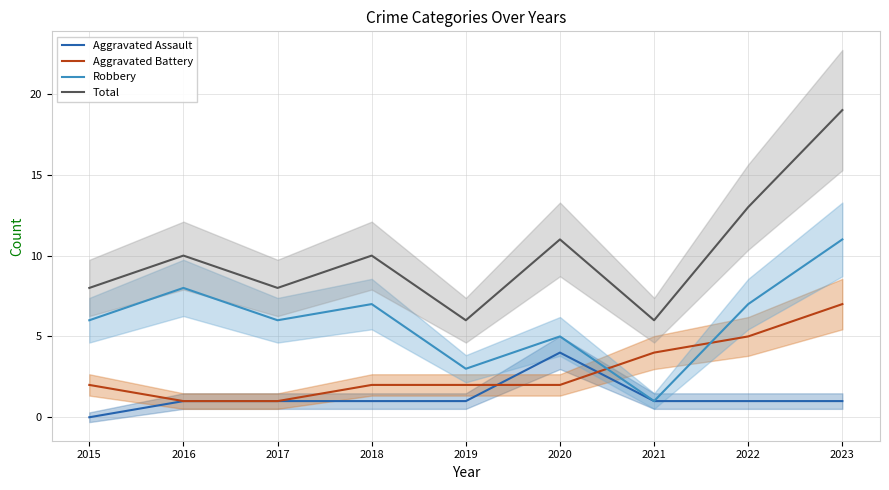

Rank the series by their maximum value, from highest to lowest.

Total, Robbery, Aggravated Battery, Aggravated Assault